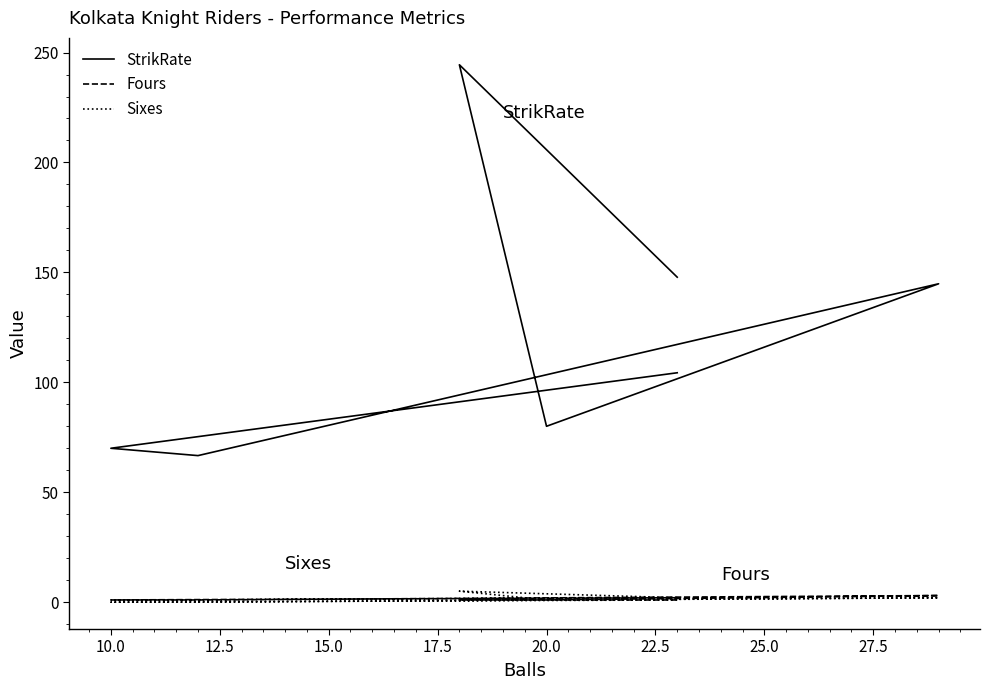

How many interior local peaks does the Sixes series have?

2